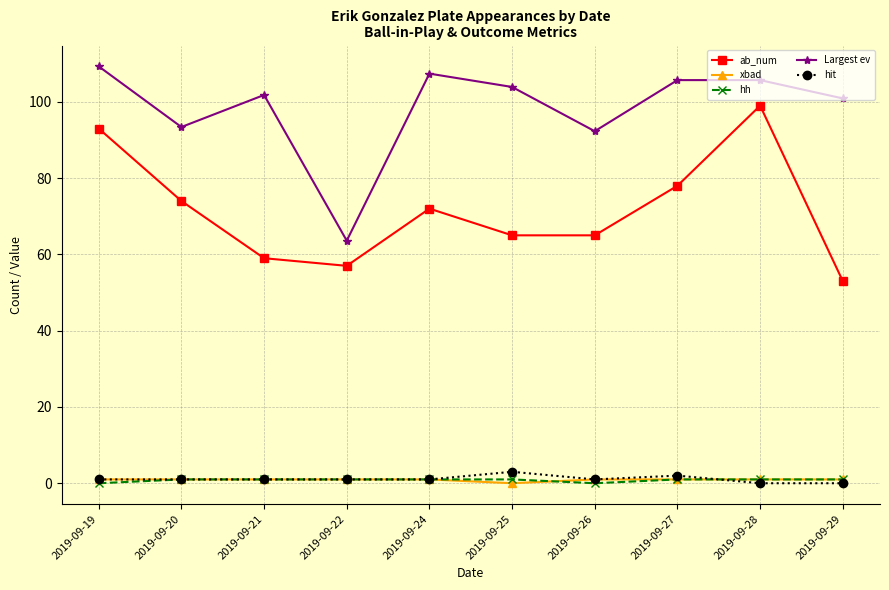

At which category does Largest ev reach its first local valley?

2019-09-20